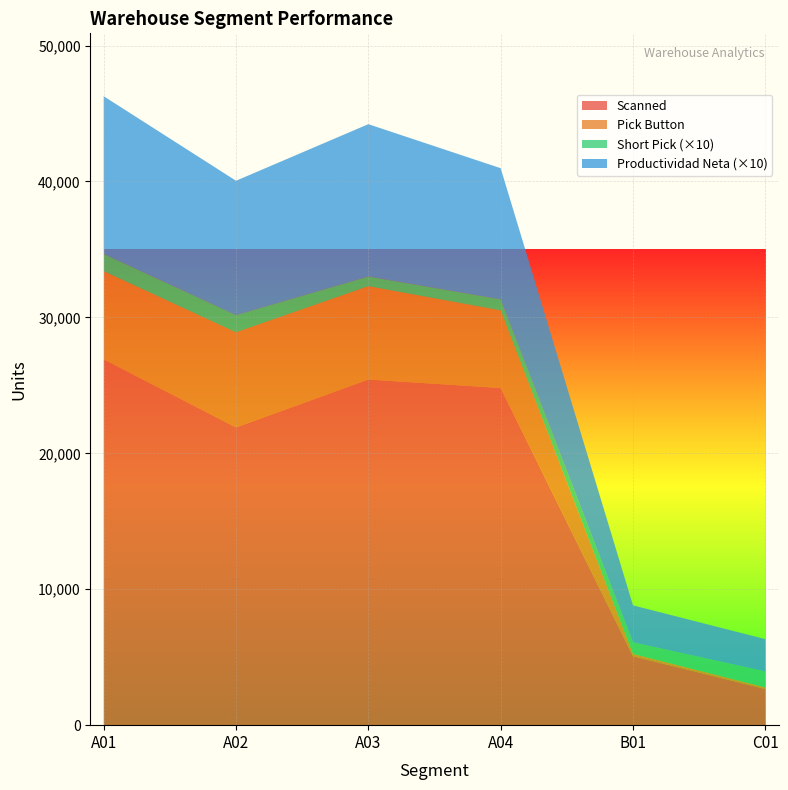

What is the highest value of the Scanned series?

26911